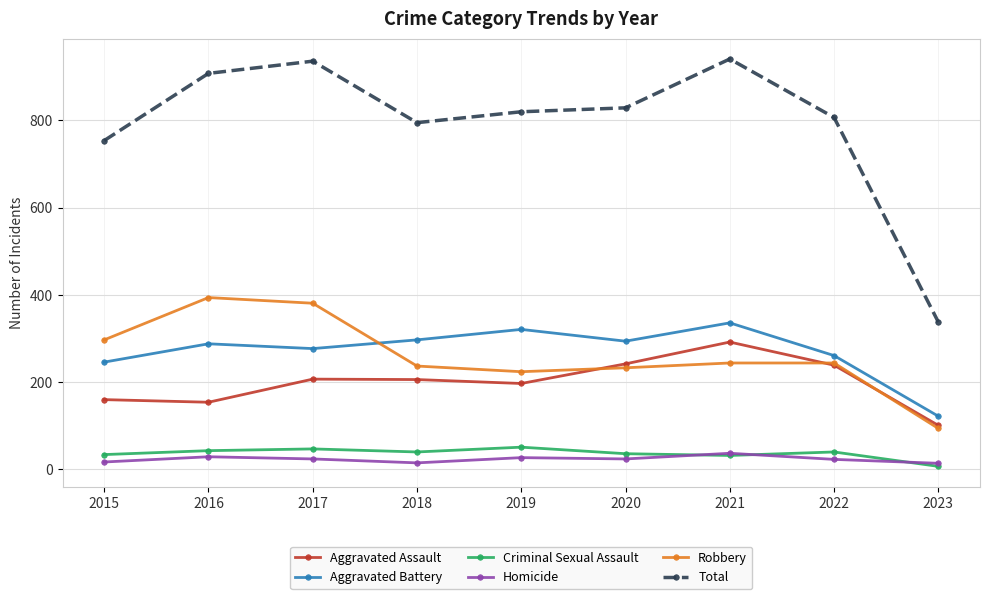

How many lines are shown in the chart?

6